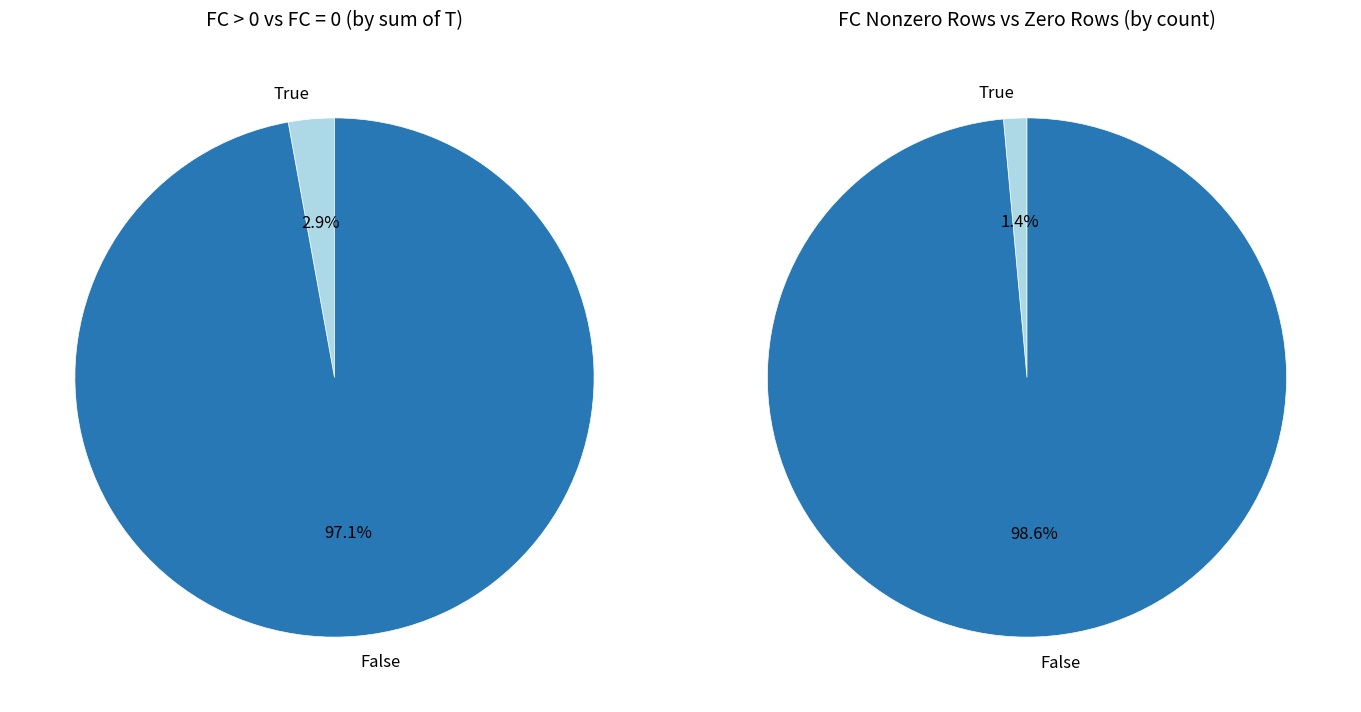

How many segments does this pie chart have?

2